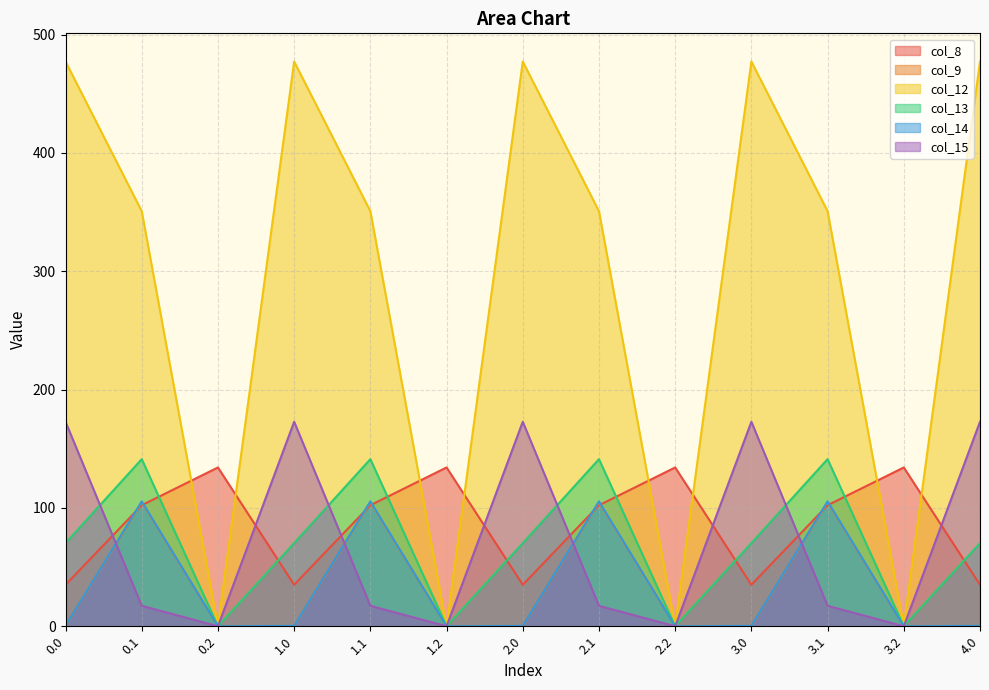

Is it true that col_8 equals 165.4 at 2.1?

False